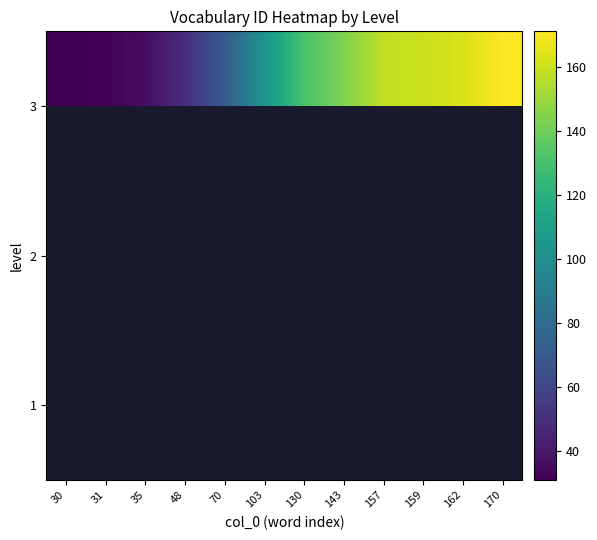

Which category has the lowest value across all series?

30